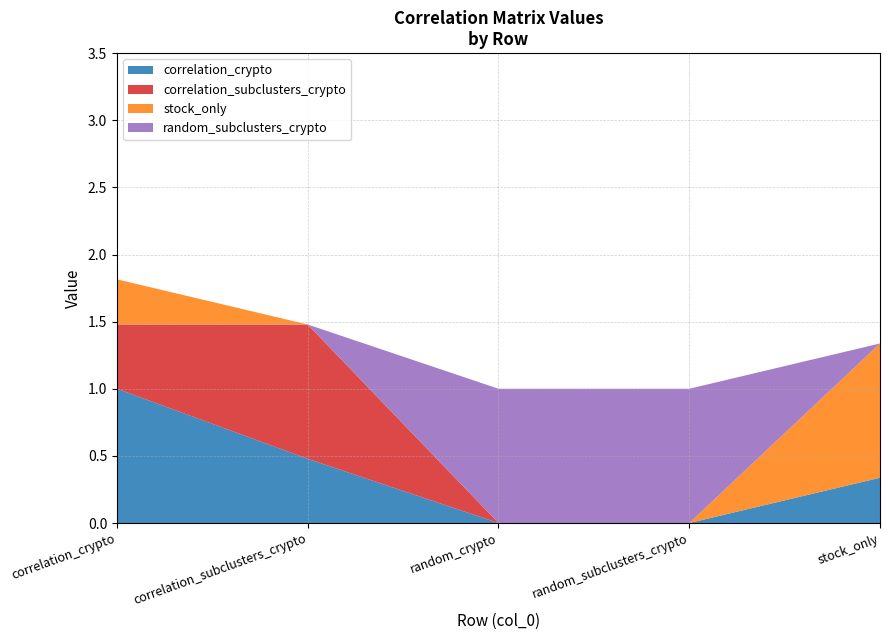

Reading left to right, transcribe all the data shown in this chart.

correlation_crypto: 1.0	0.5	0.0	0.0	0.3
correlation_subclusters_crypto: 0.5	1.0	0.0	0.0	0.0
stock_only: 0.3	0.0	0.0	0.0	1.0
random_subclusters_crypto: 0.0	0.0	1.0	1.0	0.0